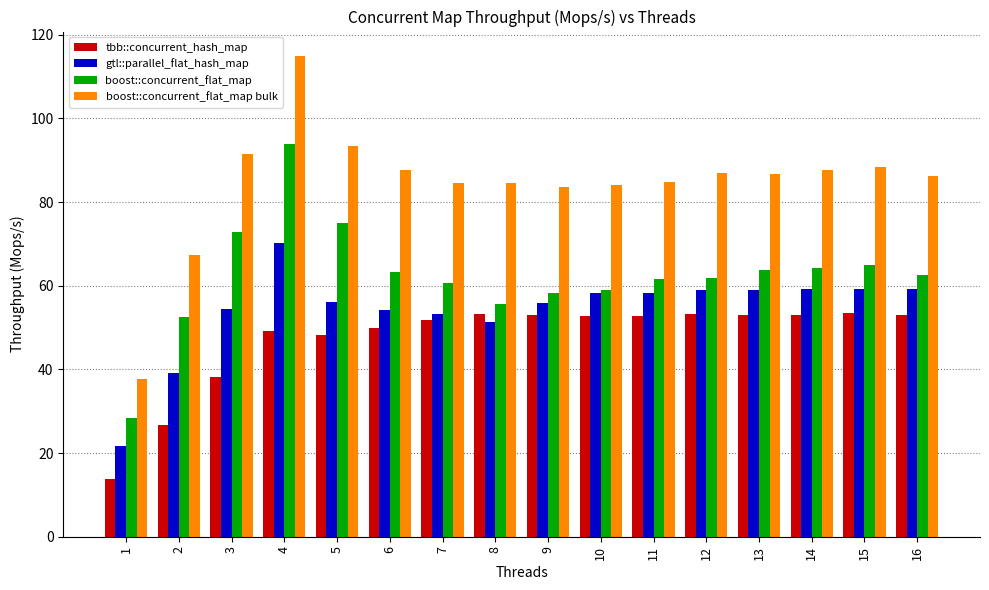

Rank the series by their average value, from highest to lowest.

boost::concurrent_flat_map bulk, boost::concurrent_flat_map, gtl::parallel_flat_hash_map, tbb::concurrent_hash_map